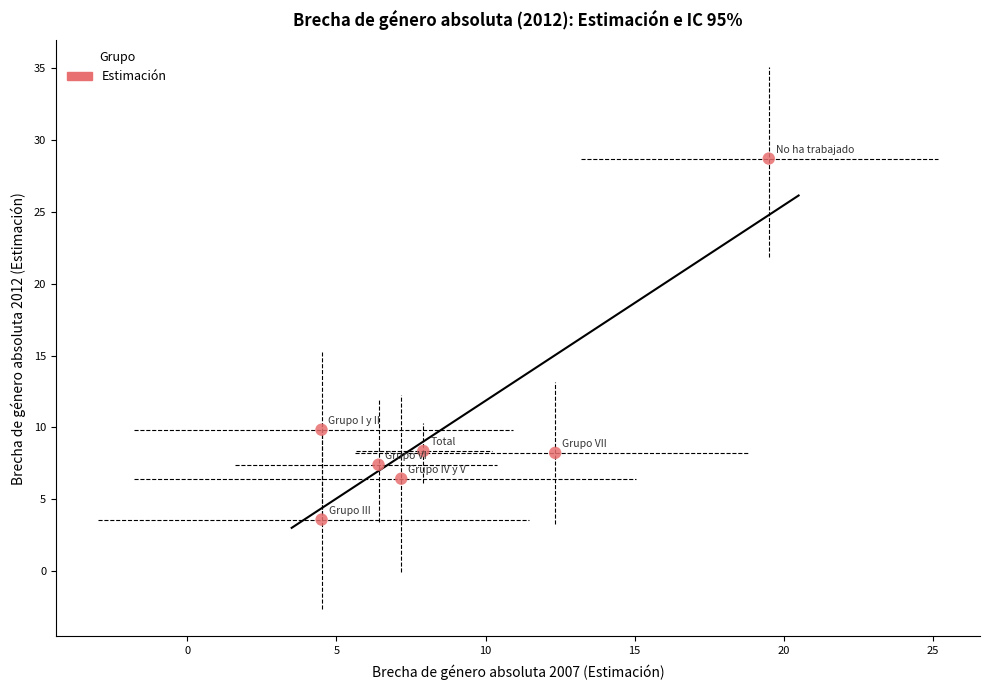

What Y value in the scatter plot is closest to 16?

9.8